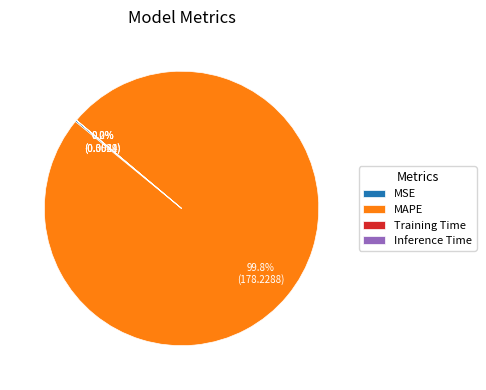

What percentage is NOT represented by MAPE?

0.2%